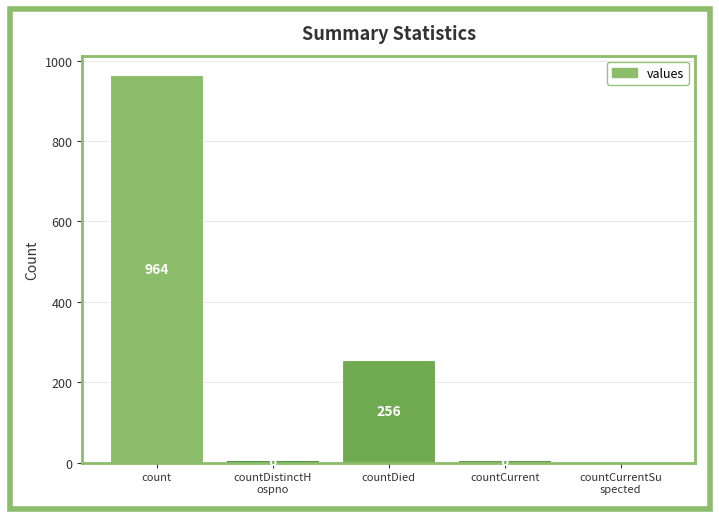

What is the greatest value displayed?

964